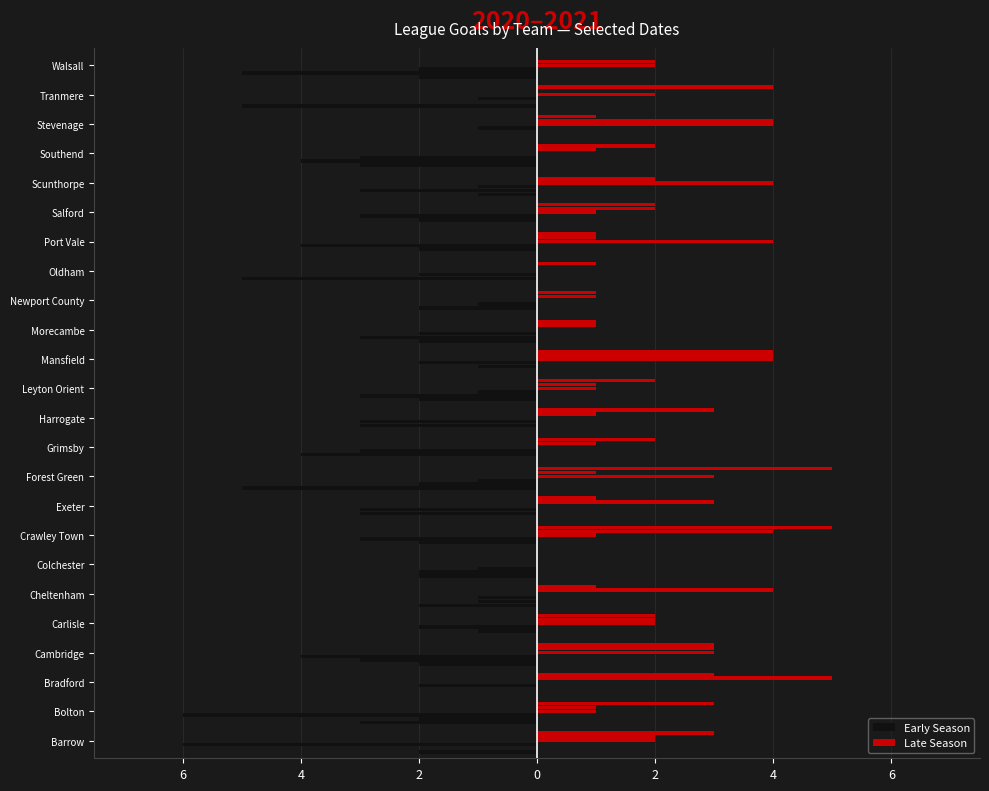

What is the difference between the highest and lowest values at Grimsby?

6